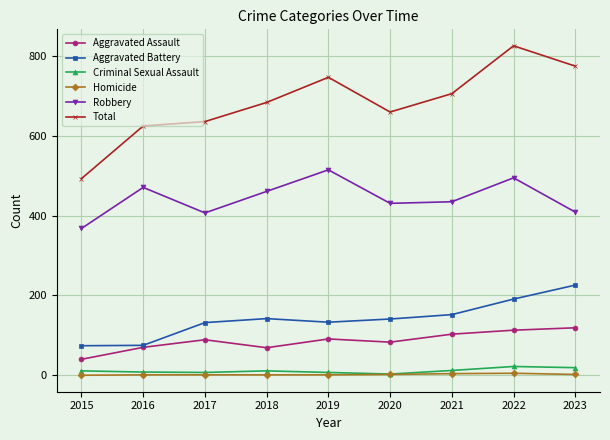

Which category has the lowest value in the Aggravated Assault series?

2015